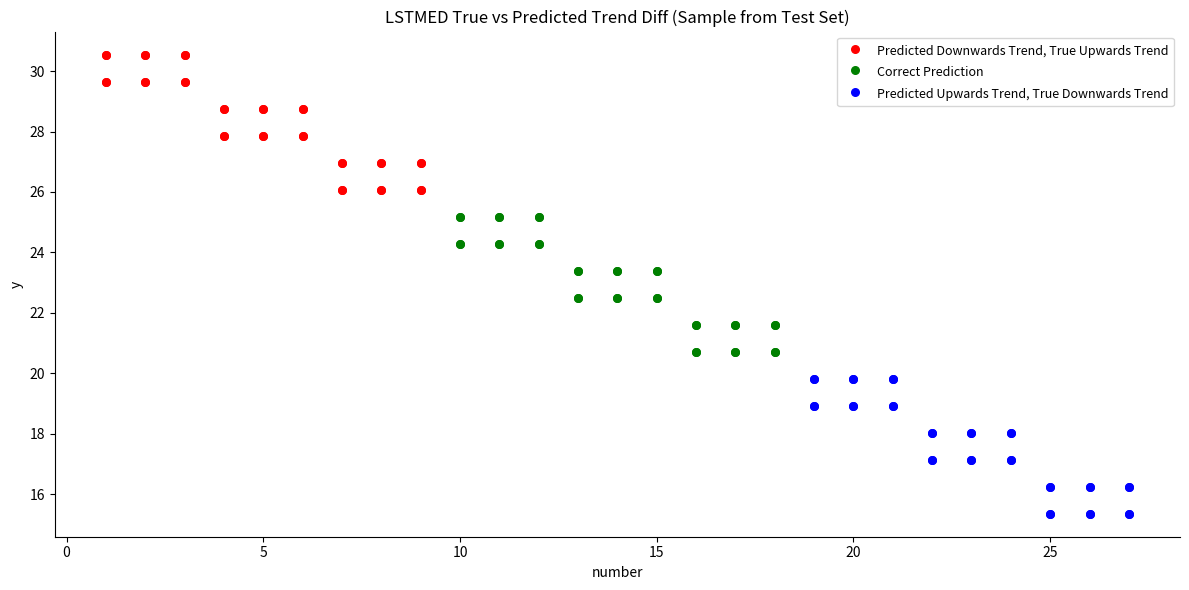

Which series reaches the minimum Y coordinate?

Predicted Upwards Trend, True Downwards Trend